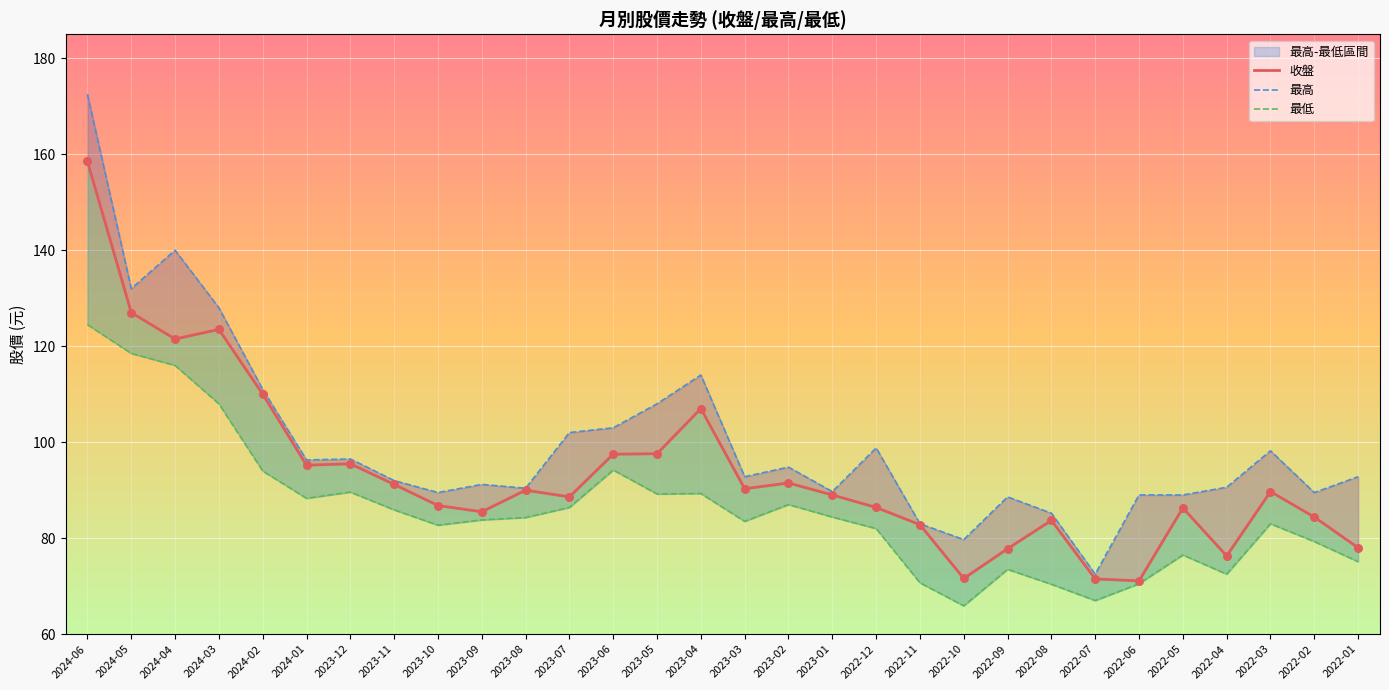

Which series reaches the minimum Y coordinate?

最低